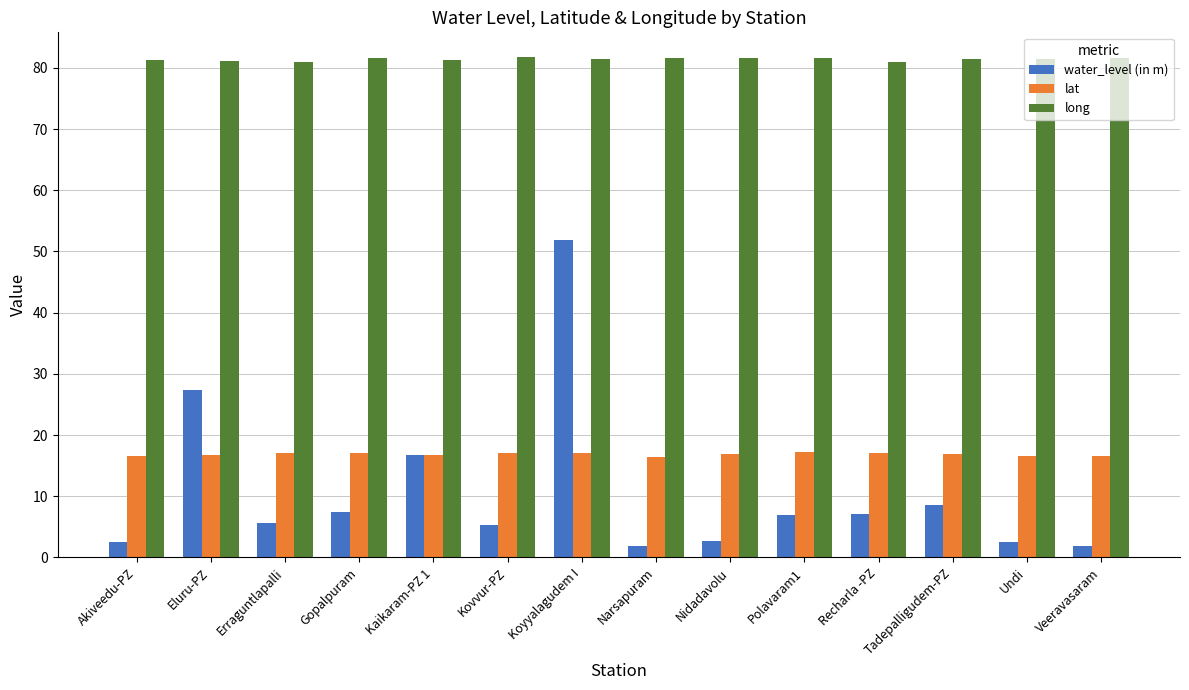

How many data points in water_level (in m) are less than 6?

7